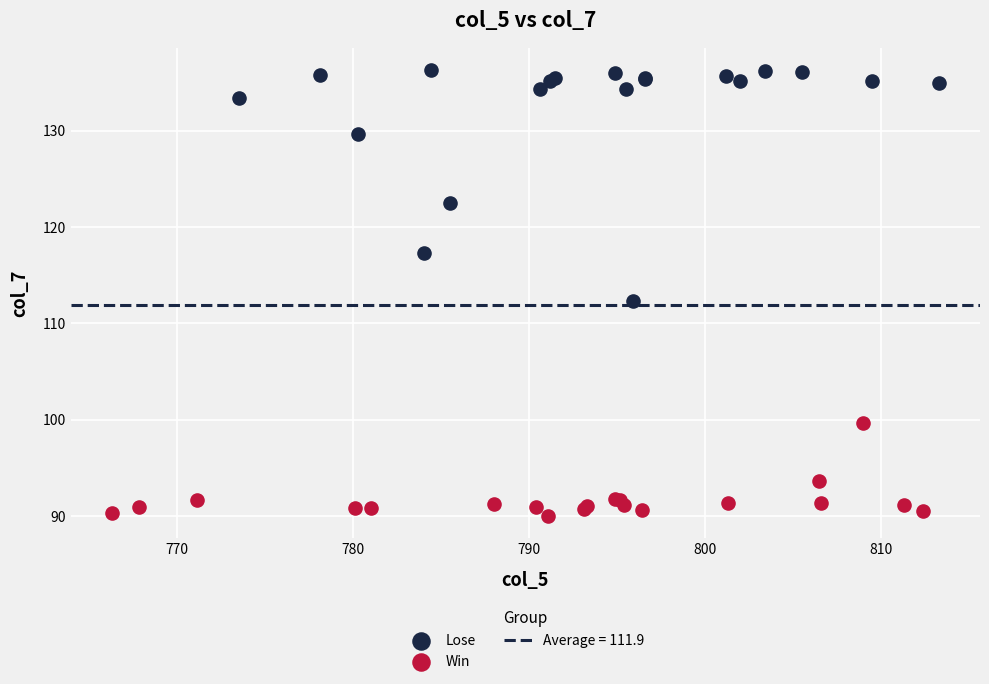

Which series has the widest spread of Y values?

Lose